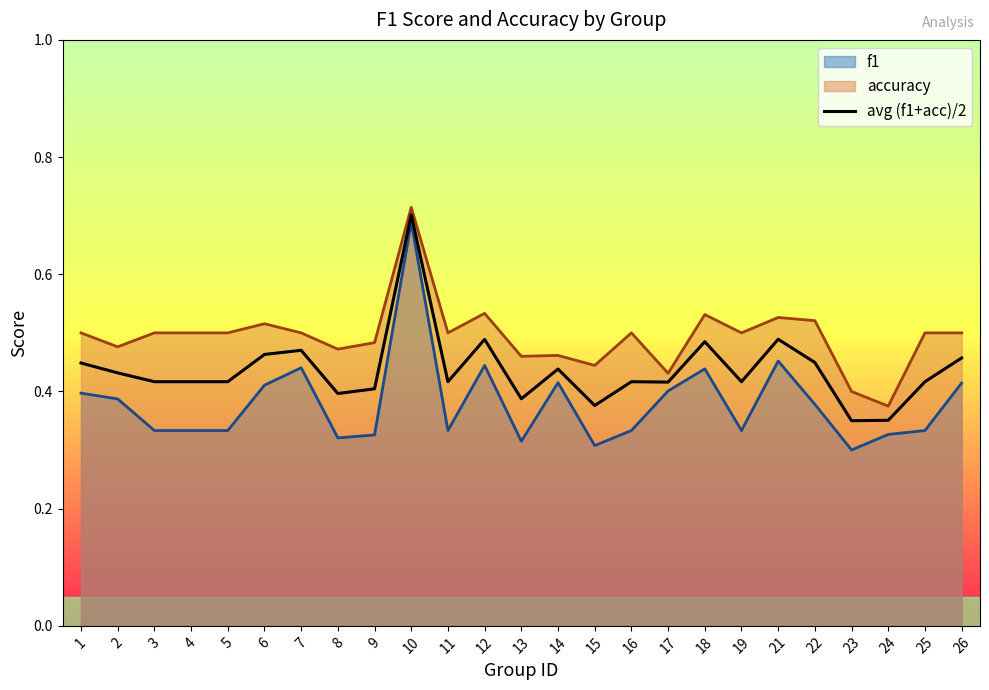

How many points are lower than both their immediate neighbors (excluding endpoints)?

7